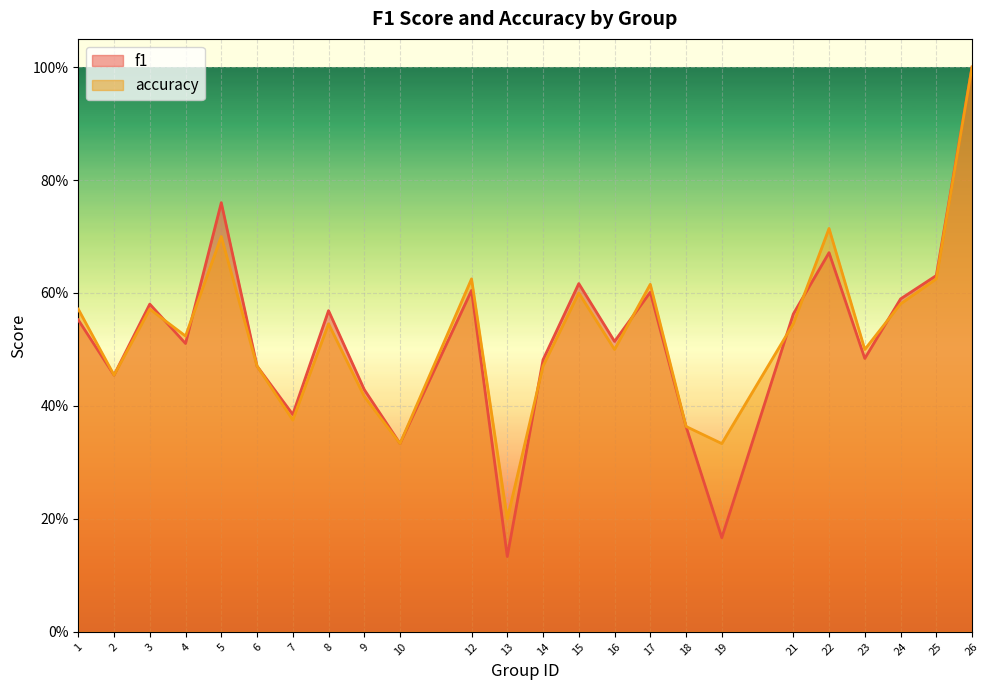

At how many categories does at least one series exceed 0?

24